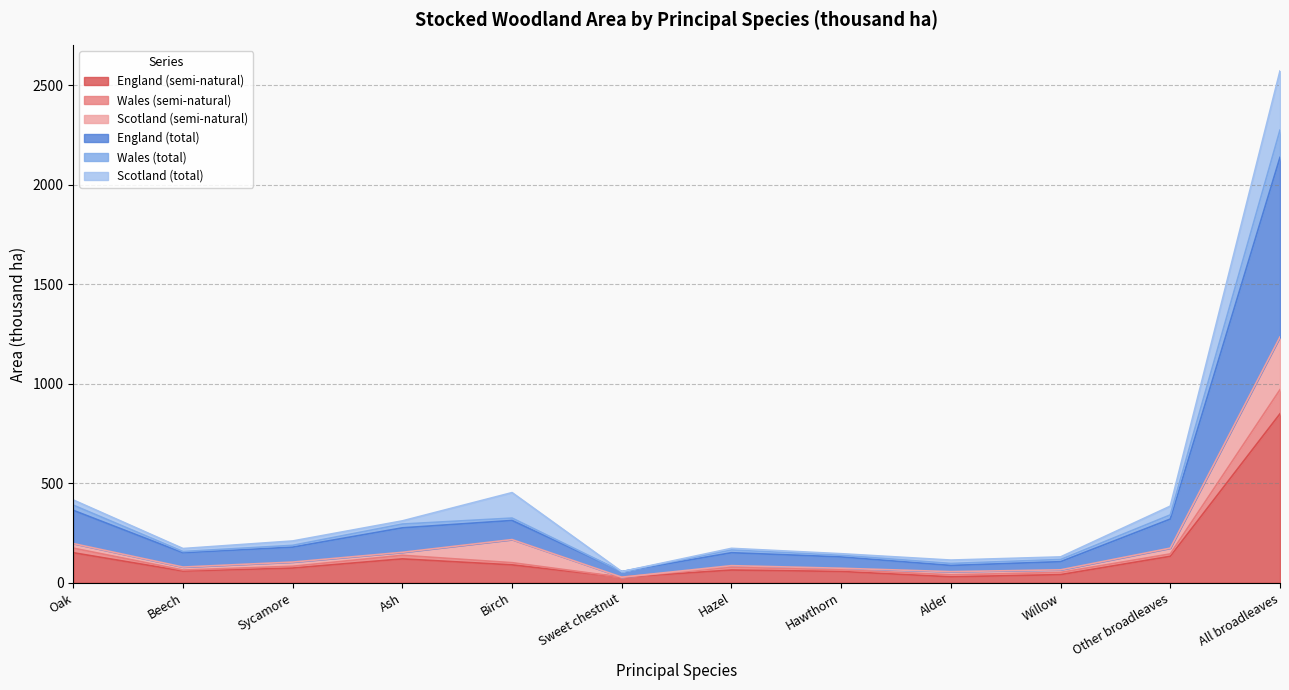

At which category is the sum across all series the highest?

All broadleaves